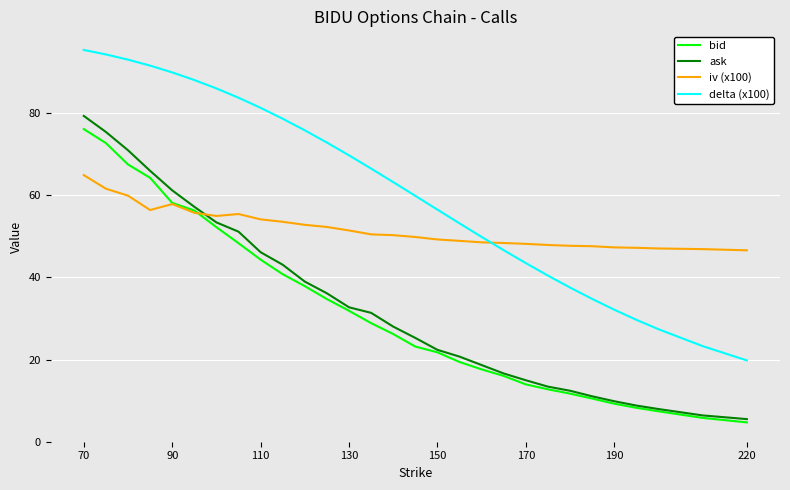

Which series has the largest total across all categories?

delta (x100)